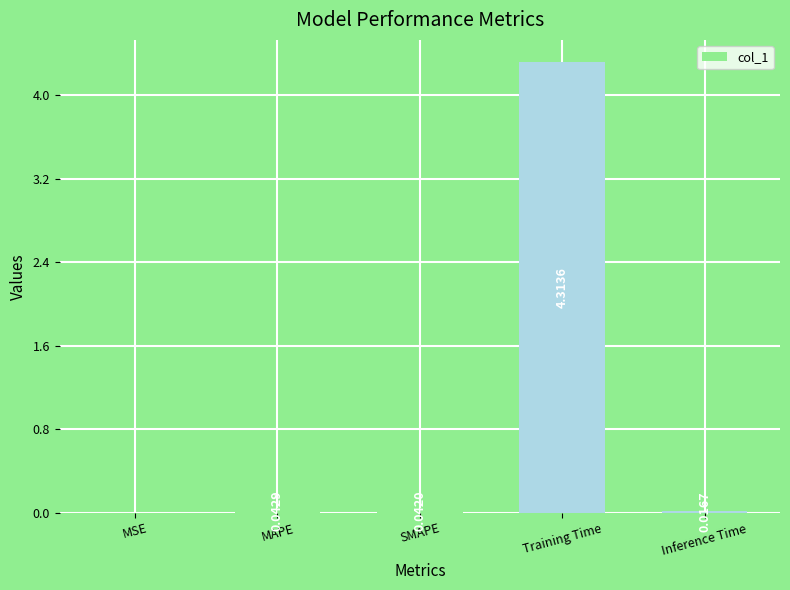

Where is the data nearest to the value 2?

MAPE